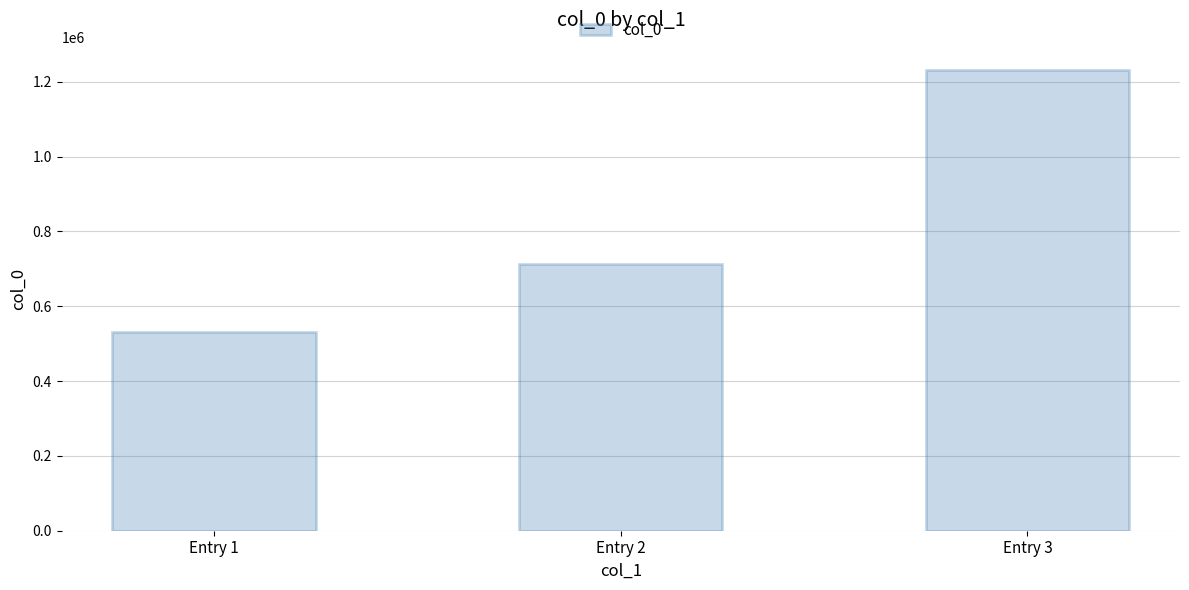

Is it true that the value at Entry 2 is 1029891?

False